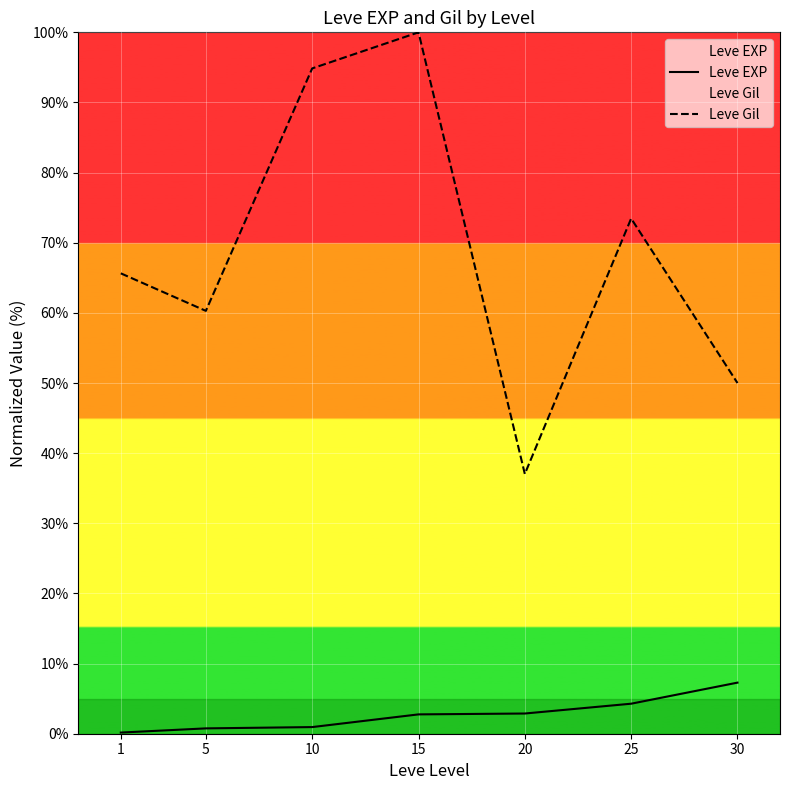

What is the difference between the maximum and minimum values in the Leve Gil series?

63.0